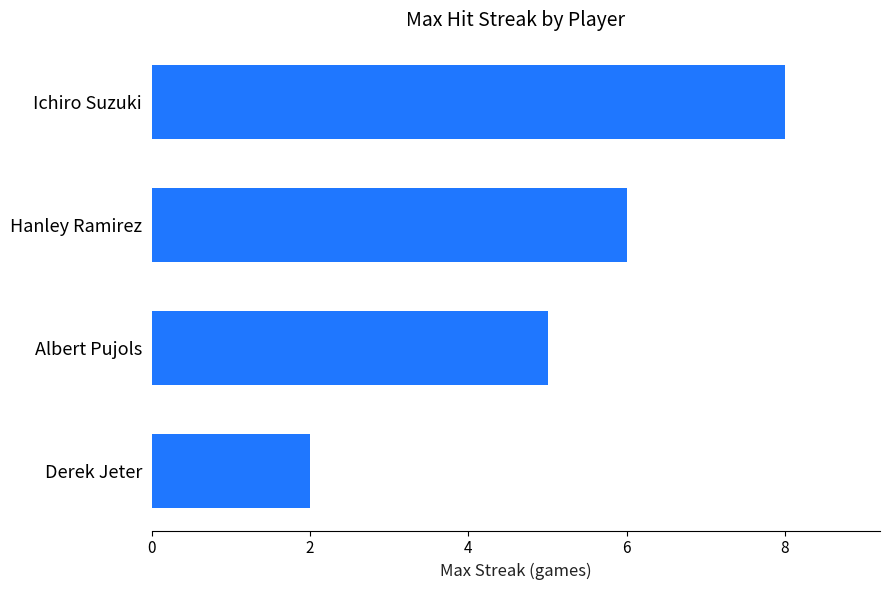

Are the bars grouped side by side (vs. stacked)?

No